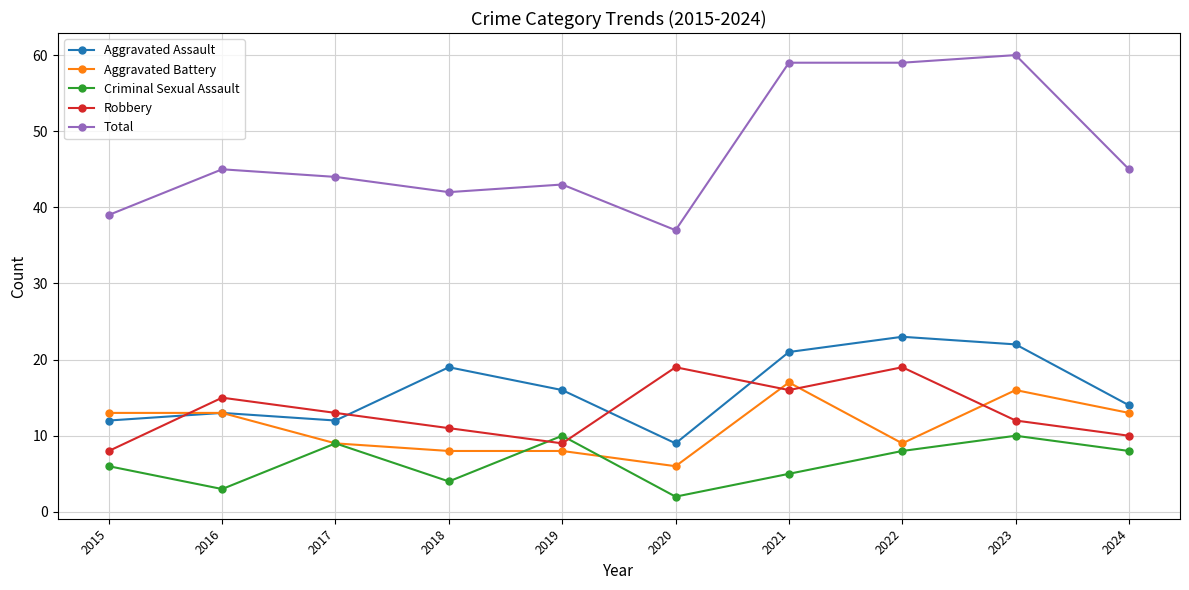

In Criminal Sexual Assault, how many points are higher than both neighbors (excluding endpoints)?

3